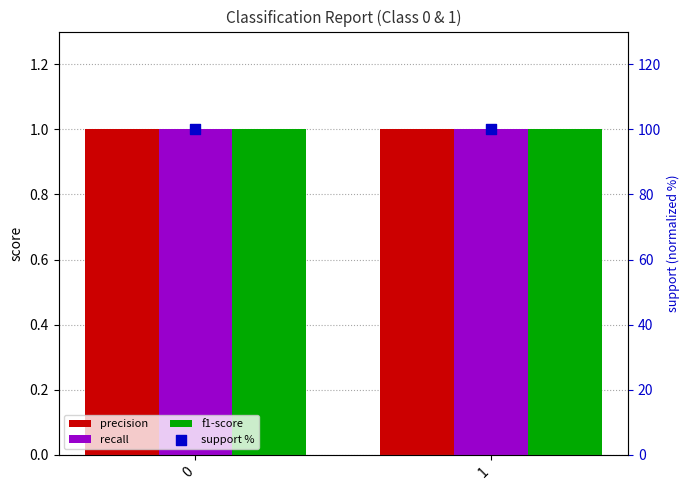

What are all the series names shown in the legend?

precision, recall, f1-score, support %